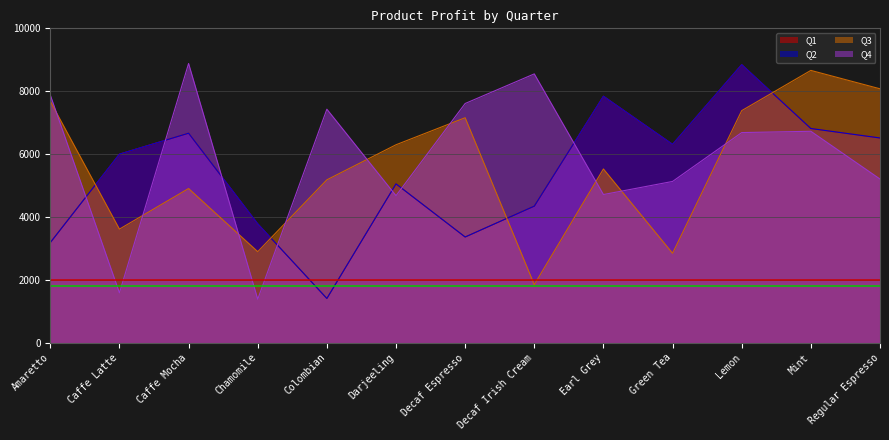

What is the difference between the maximum and minimum values in the Q4 series?

7501